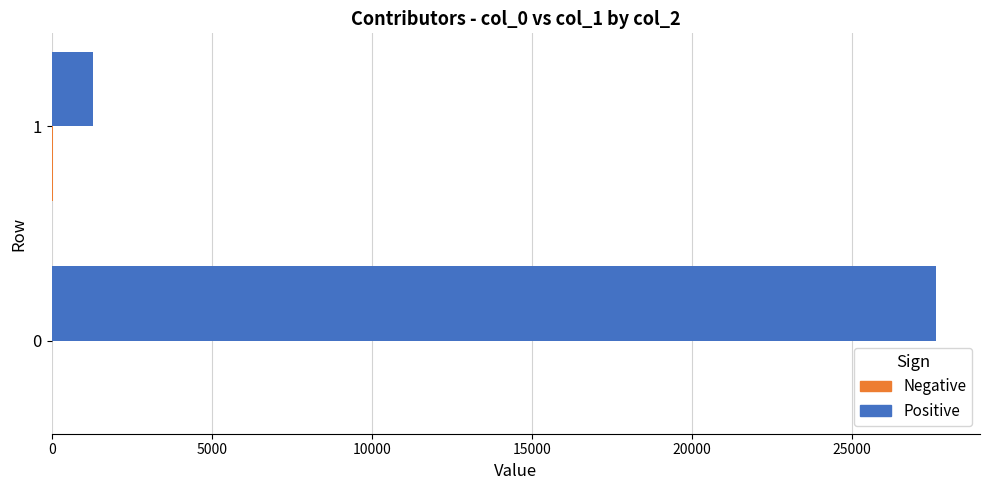

Which series has the largest total across all categories?

Positive